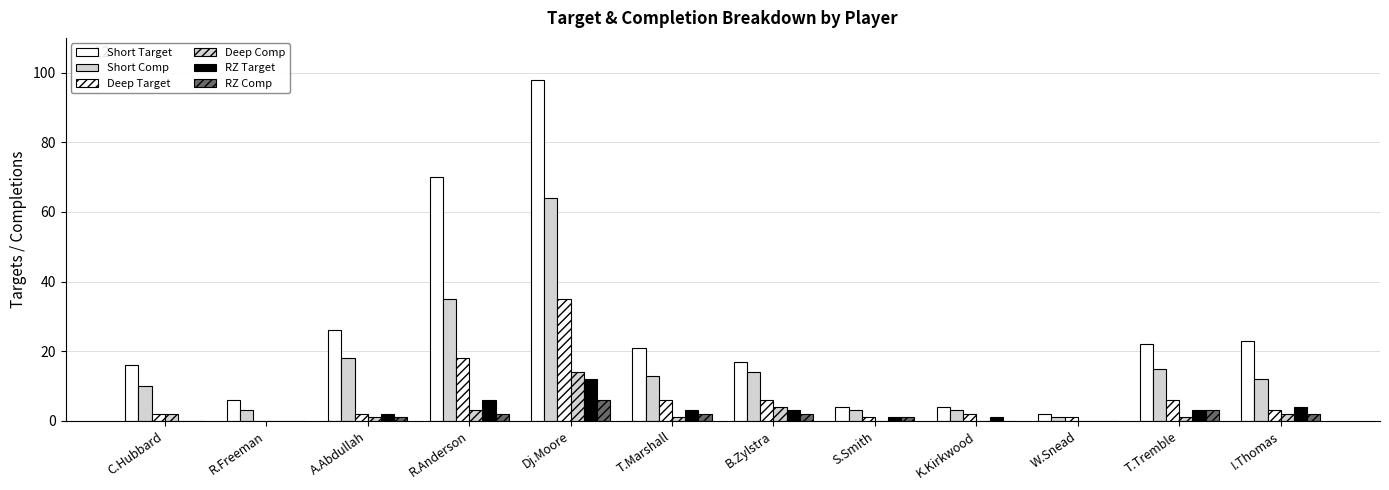

Between R.Freeman and T.Marshall, which series saw the biggest shift?

Short Target